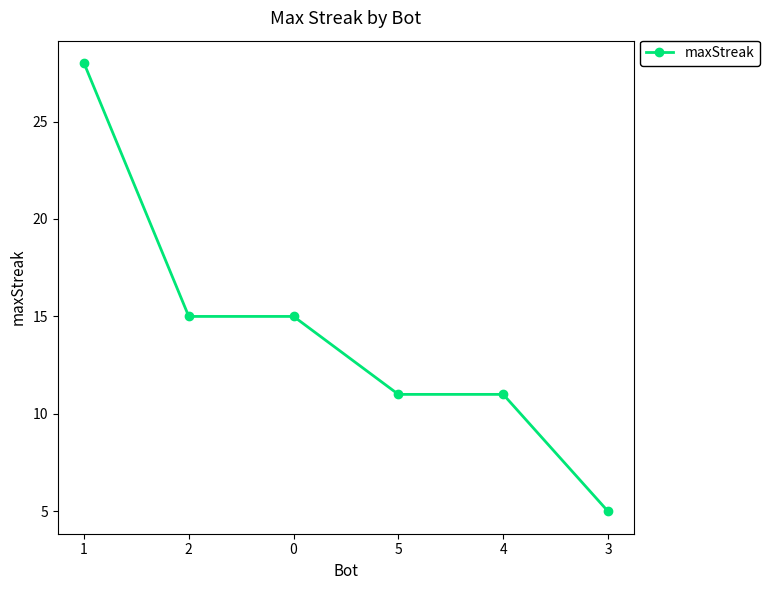

What is the smallest value displayed?

5